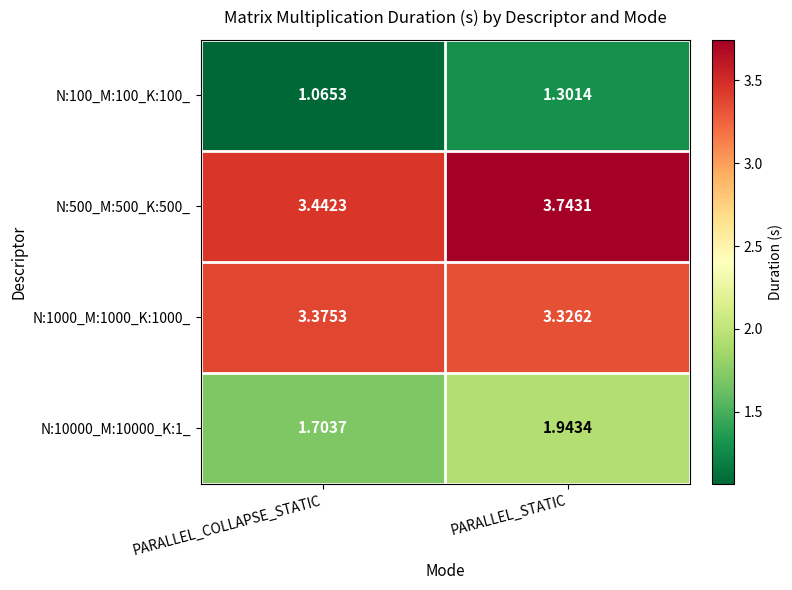

Is the value of N:500_M:500_K:500_ at PARALLEL_STATIC greater than the value of N:1000_M:1000_K:1000_ at PARALLEL_STATIC?

Yes